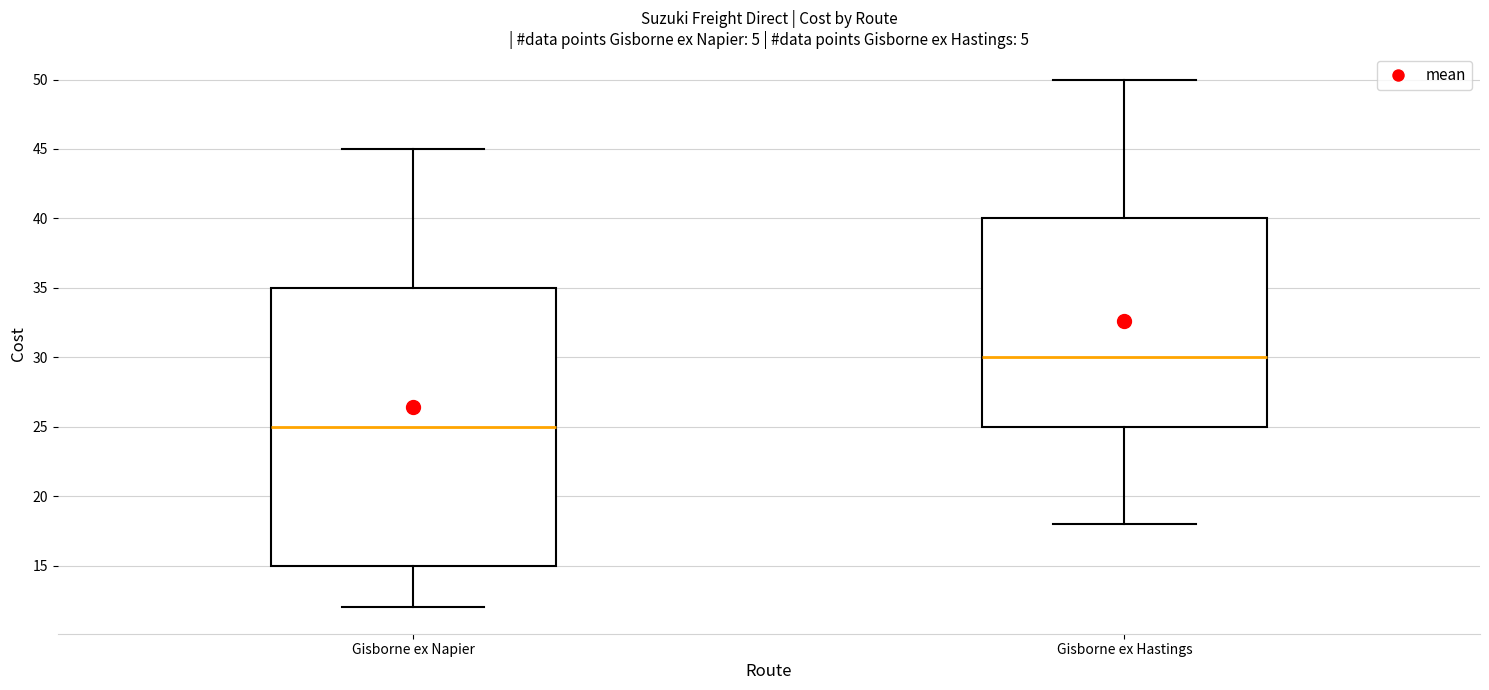

Reading left to right, read every box against the y-axis: the position of its median line, the range the box covers, and the ends of its whiskers. The values are not printed on the chart, so give them approximately, as read against the axis.

Gisborne ex Napier: median 25, box 15 to 35, whiskers 12 to 45
Gisborne ex Hastings: median 30, box 25 to 40, whiskers 18 to 50